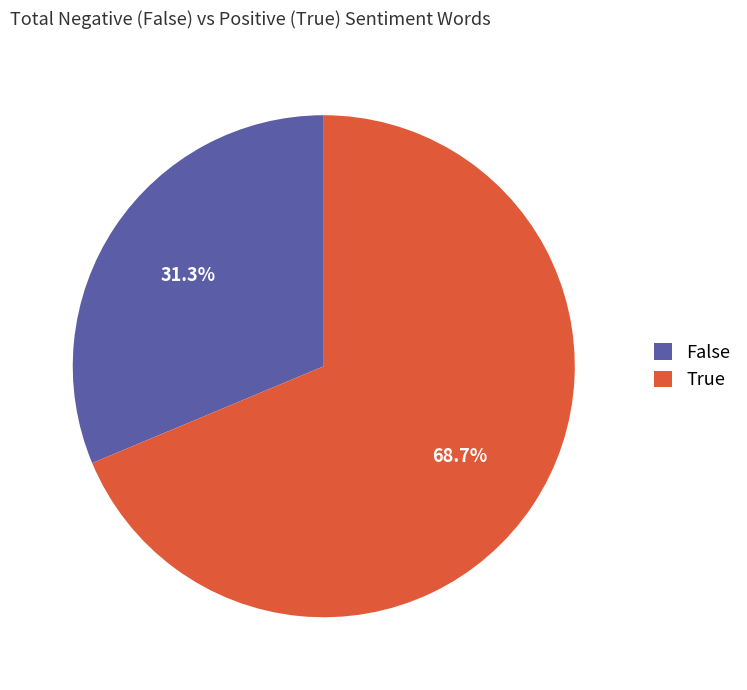

Which has a higher value, False or True?

True